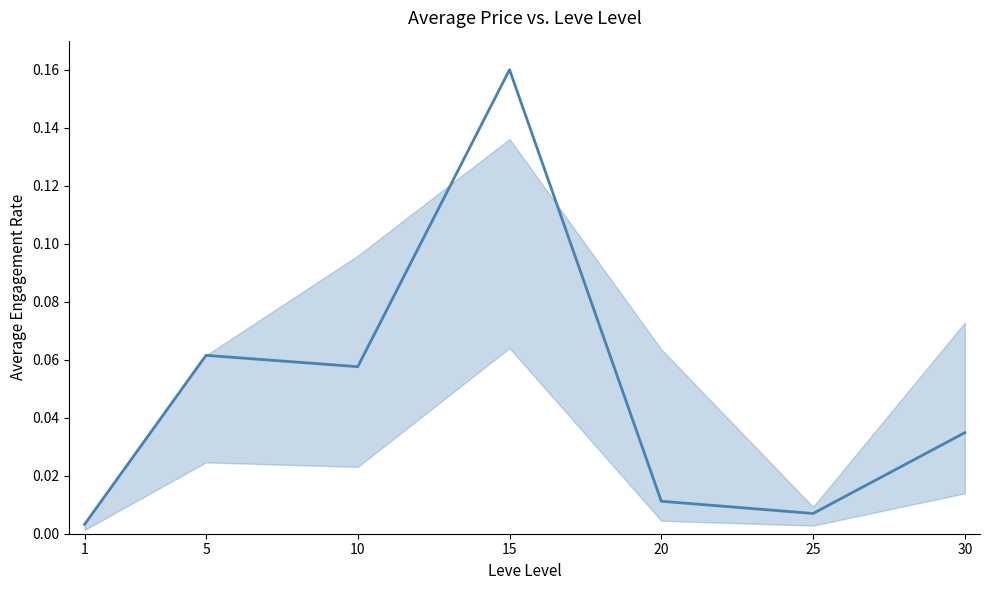

What is the change in value from 5 to 15?

+0.1